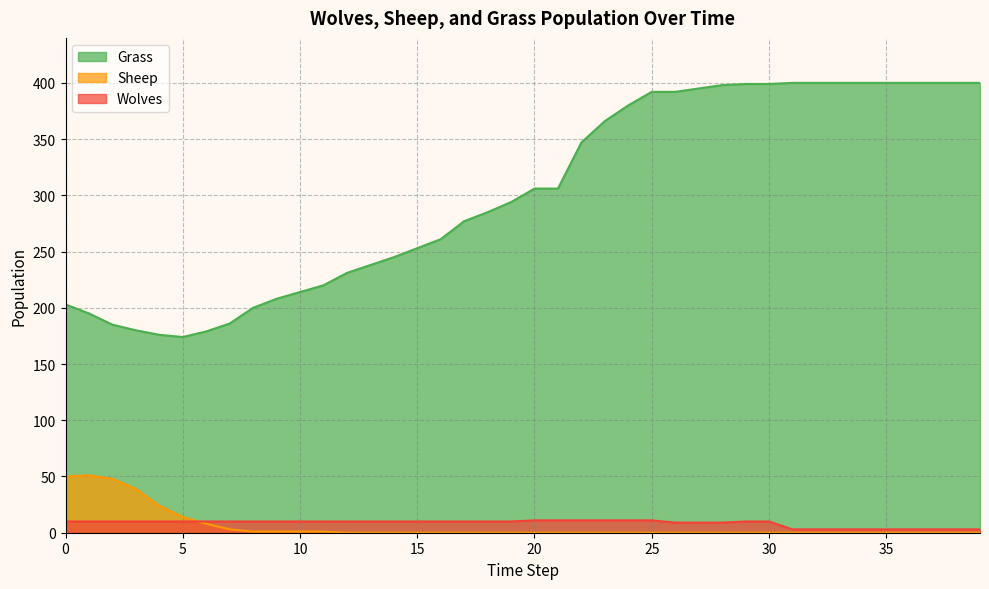

What is the sum of the Grass values at 34 and 14?

645